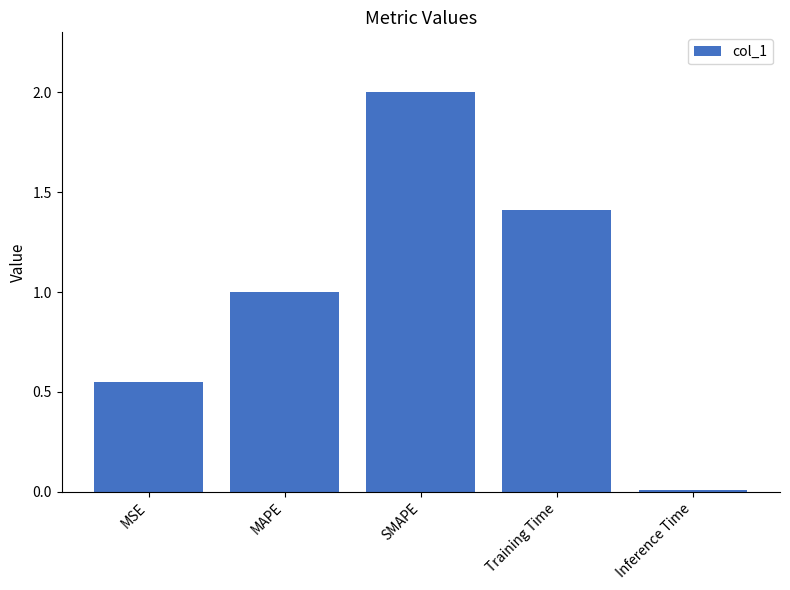

What is the label of the 5th bar from the right?

MSE